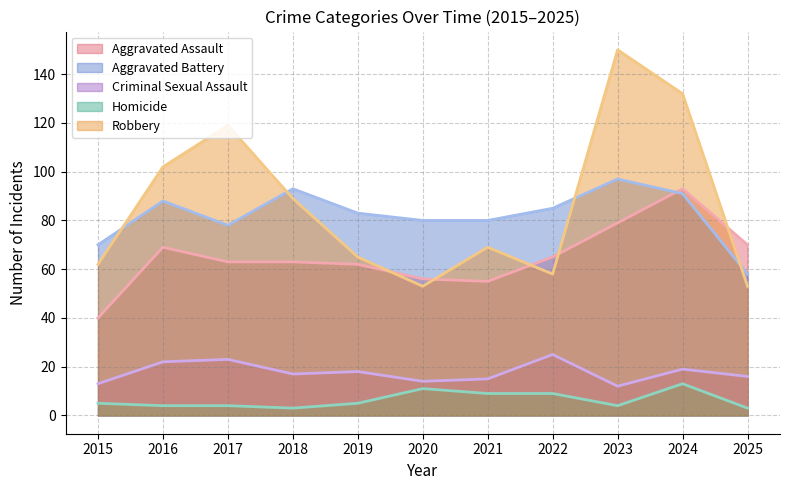

Count the number of data series in this chart.

5